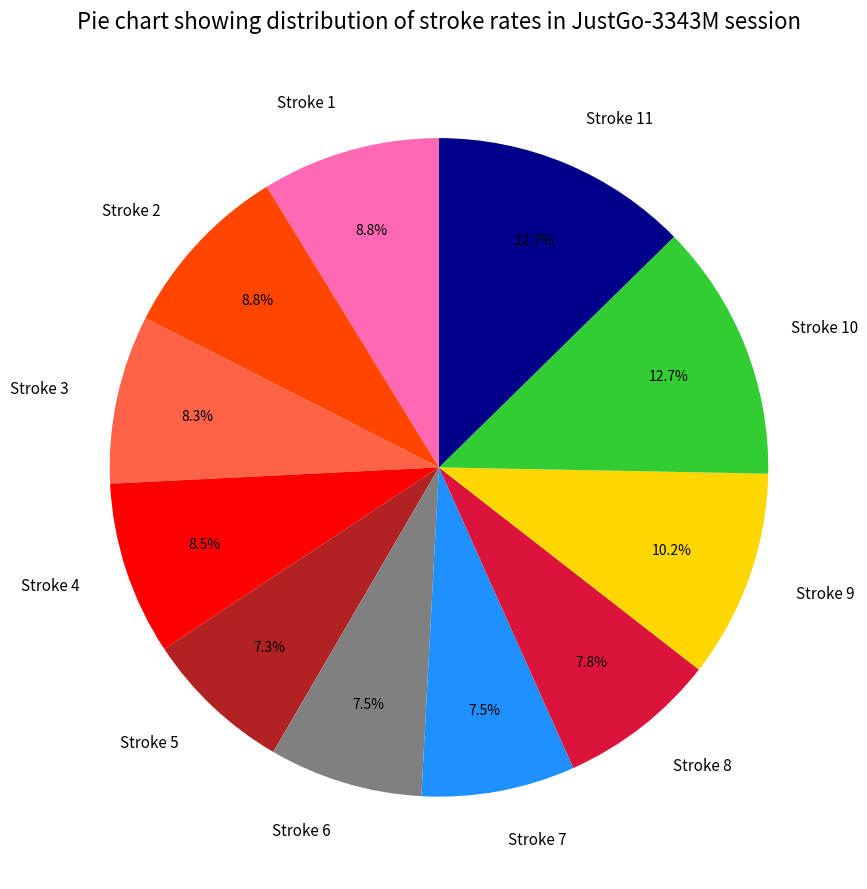

What is the ratio of the value at Stroke 10 to the value at Stroke 1?

1.4